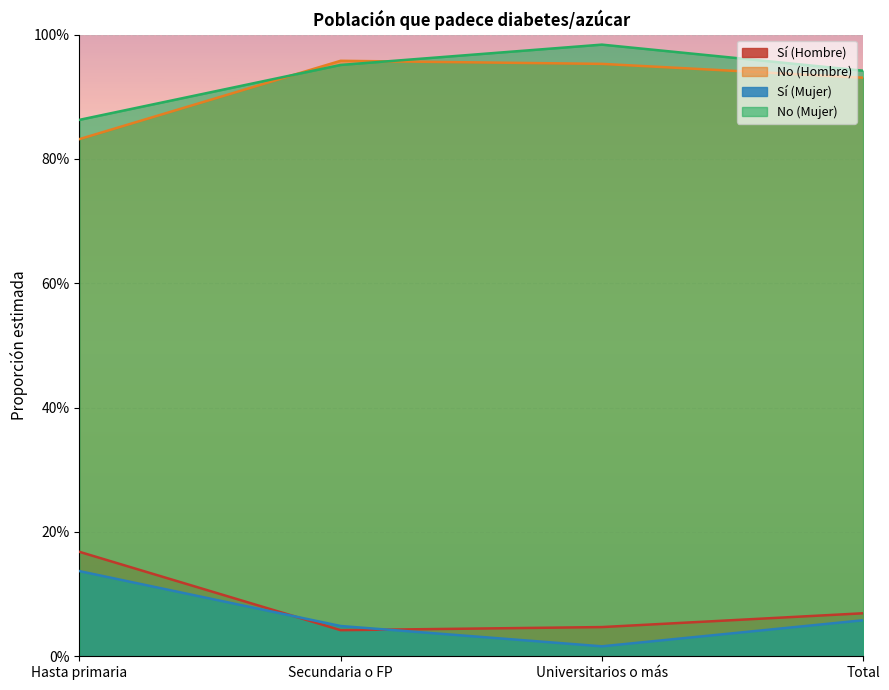

Reading right to left, list all the values displayed in this chart.

Sí (Hombre): 0.1	0.0	0.0	0.2
No (Hombre): 0.9	1.0	1.0	0.8
Sí (Mujer): 0.1	0.0	0.0	0.1
No (Mujer): 0.9	1.0	1.0	0.9